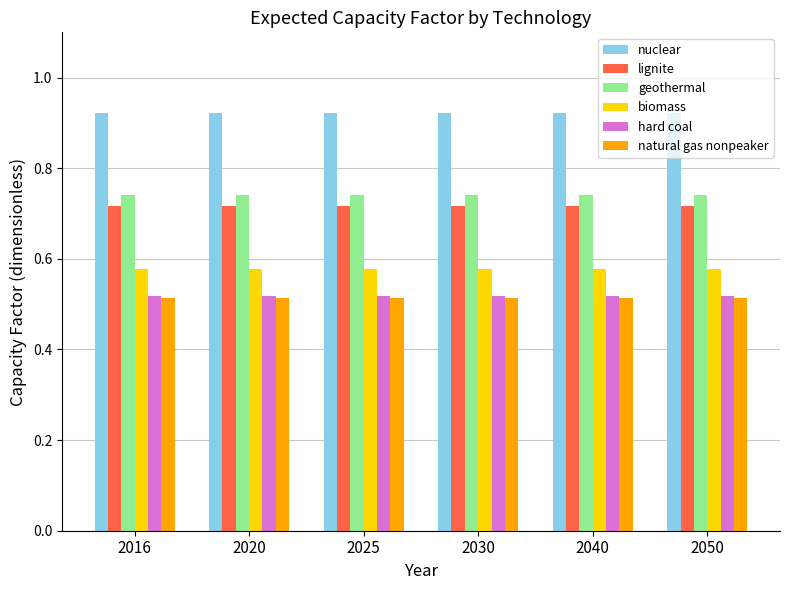

The natural gas nonpeaker series shows 0.2 at 2025. True or false?

False